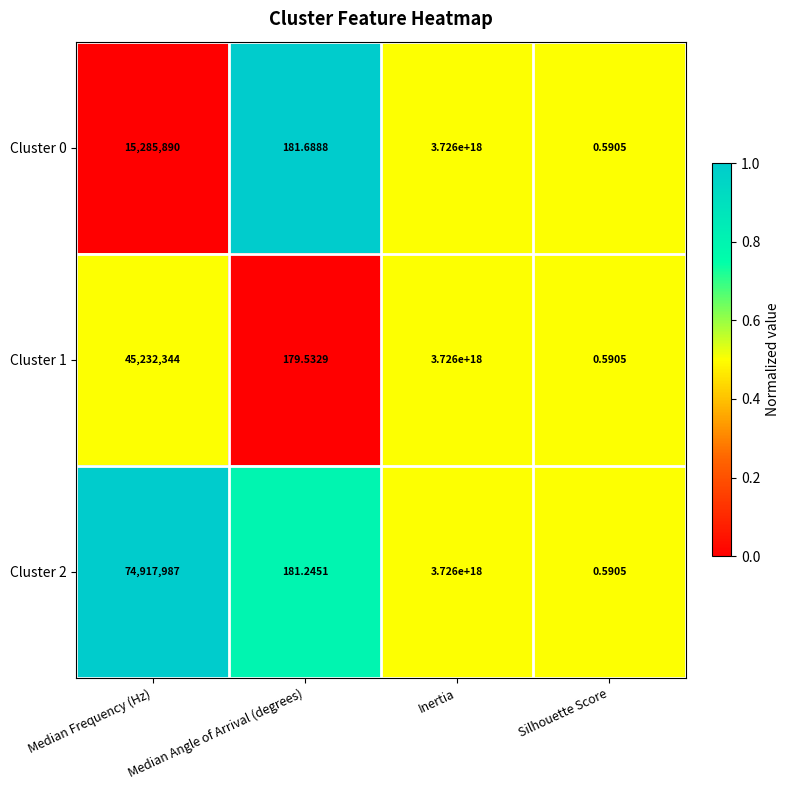

At which category does the chart reach its peak across all series?

Inertia